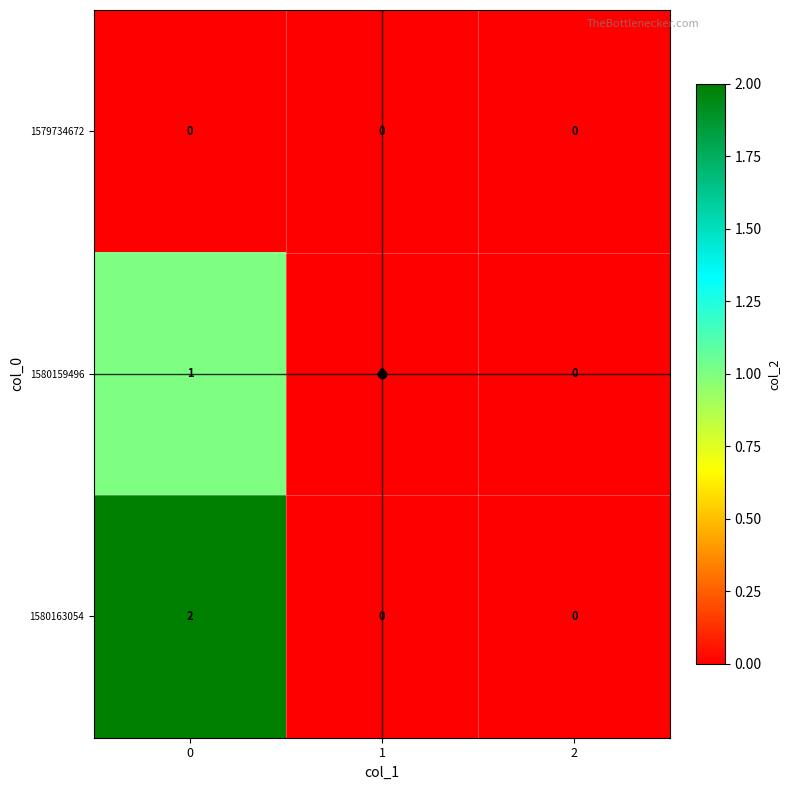

Is it true that 1579734672 equals 0 at 1?

True